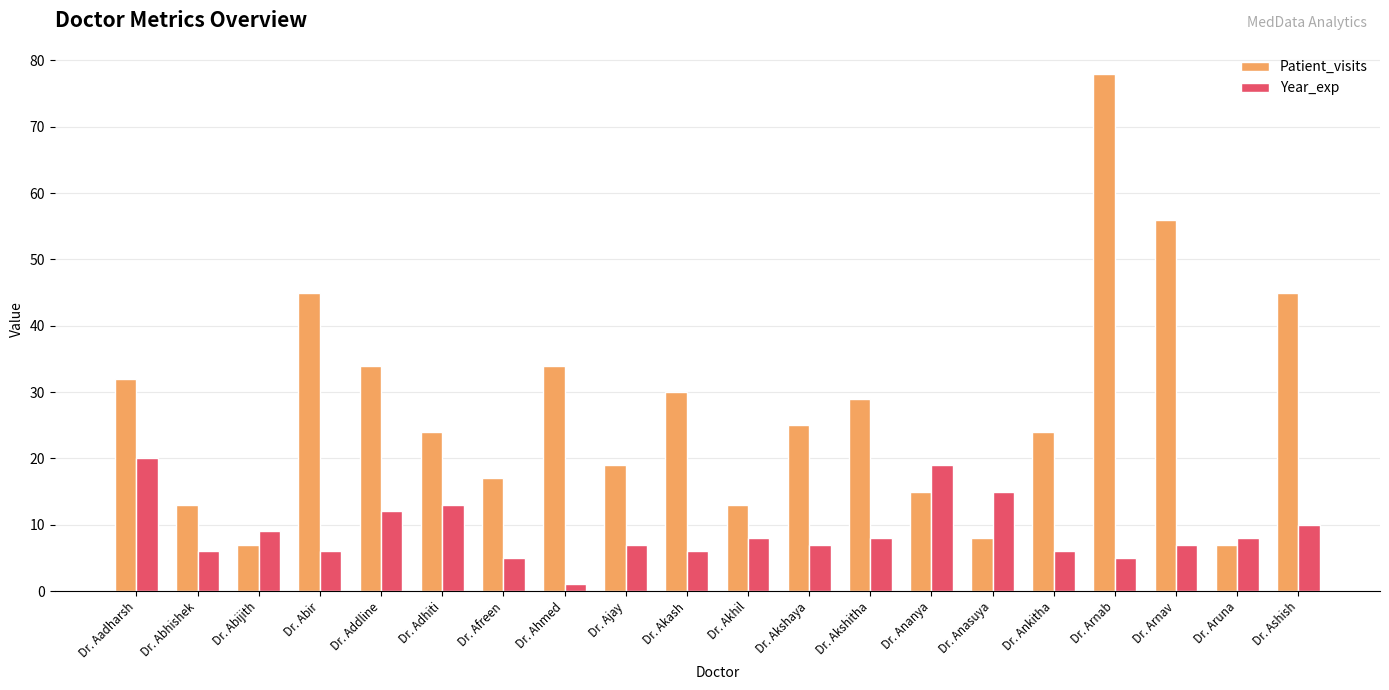

How many data points in Patient_visits are less than 25?

10